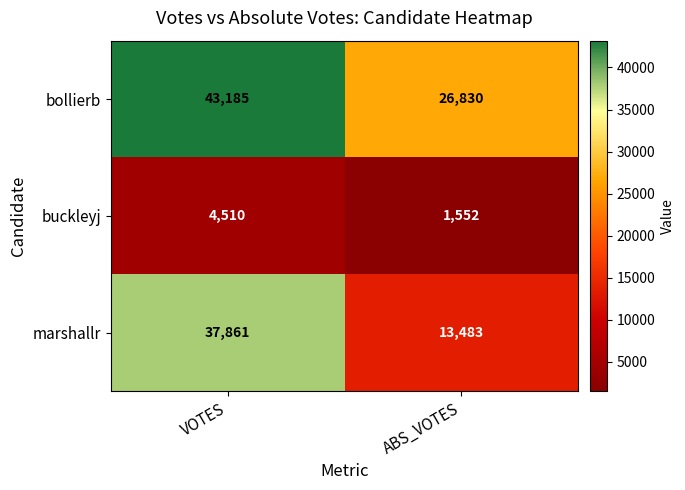

What is the difference between the highest and lowest values at VOTES?

38675